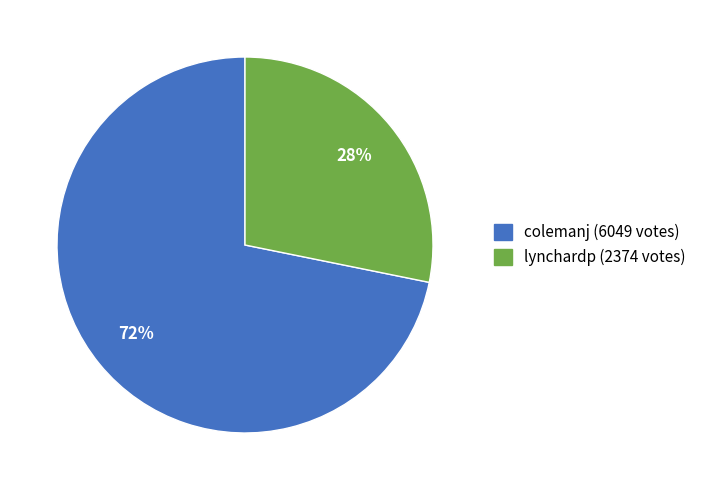

To the nearest percent, what is the difference between the lynchardp and colemanj slice percentages?

44%